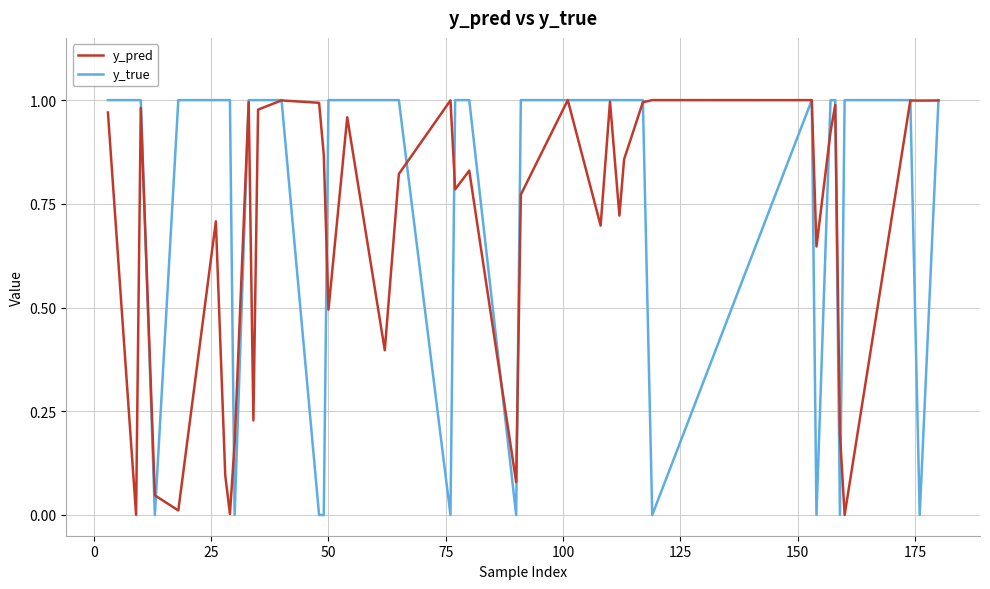

Which series has the widest spread of values?

y_true